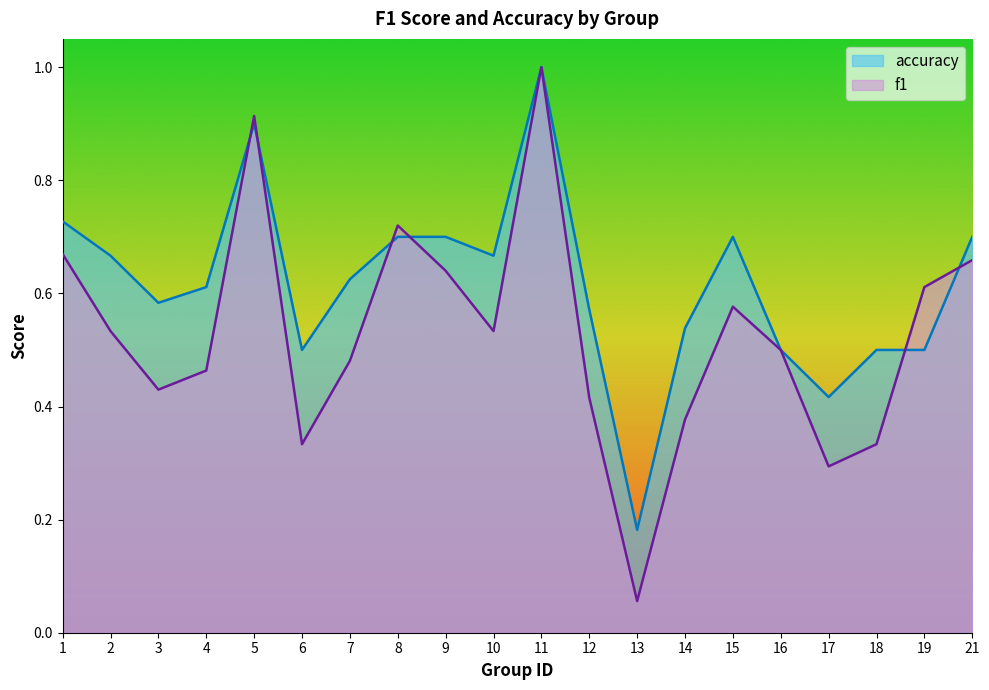

What is the minimum value for accuracy?

0.2